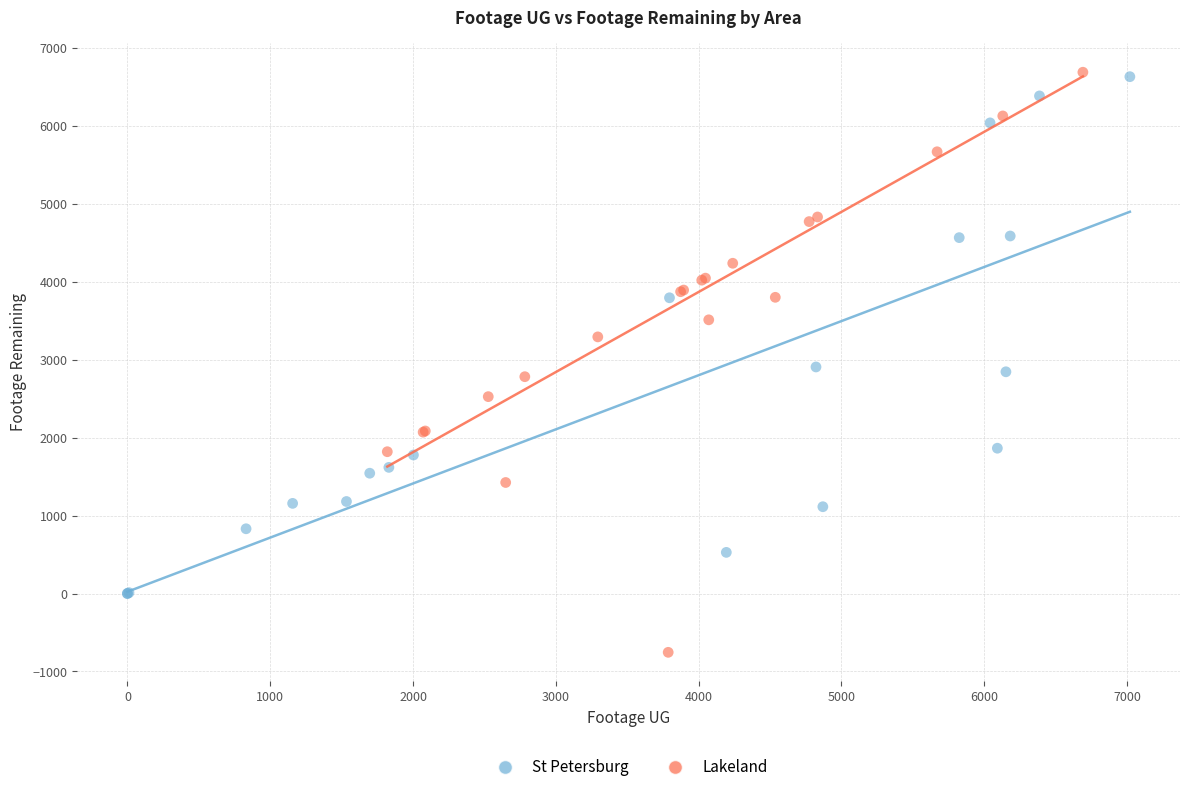

What are all the series names shown in the legend?

St Petersburg, Lakeland